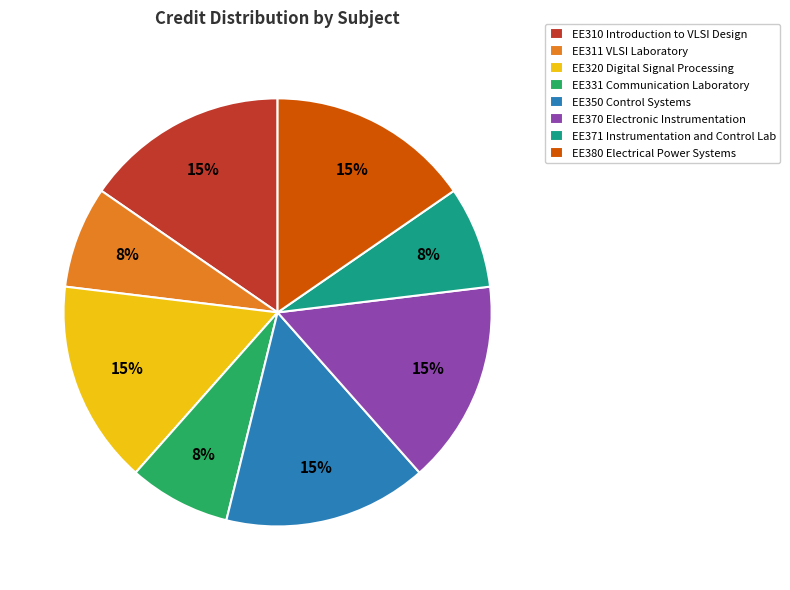

To the nearest percent, what is the average slice percentage?

12%